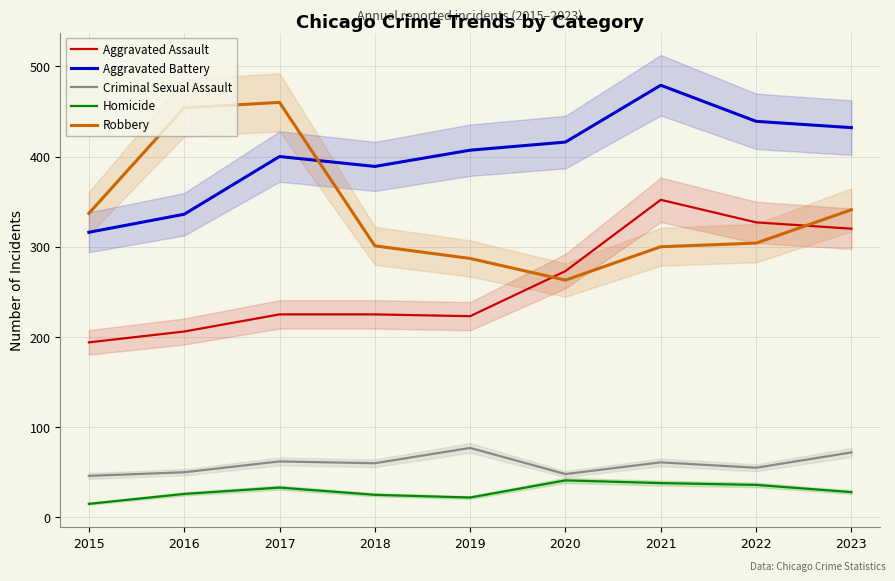

What is the minimum value for Aggravated Assault?

194